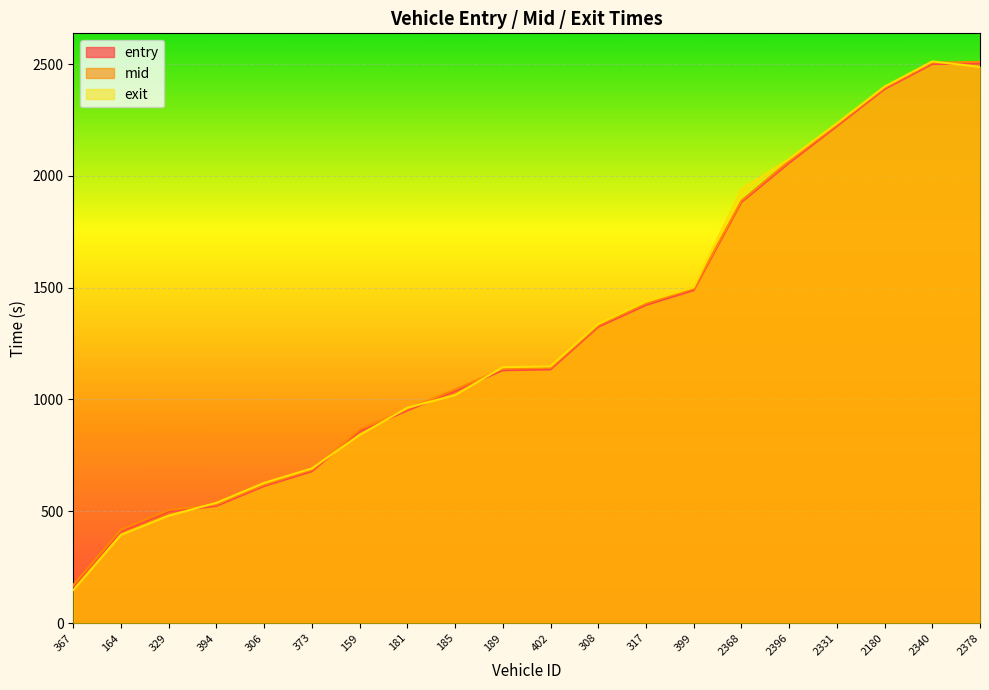

What is the value of the entry point at the 9th from the left?

1038.9